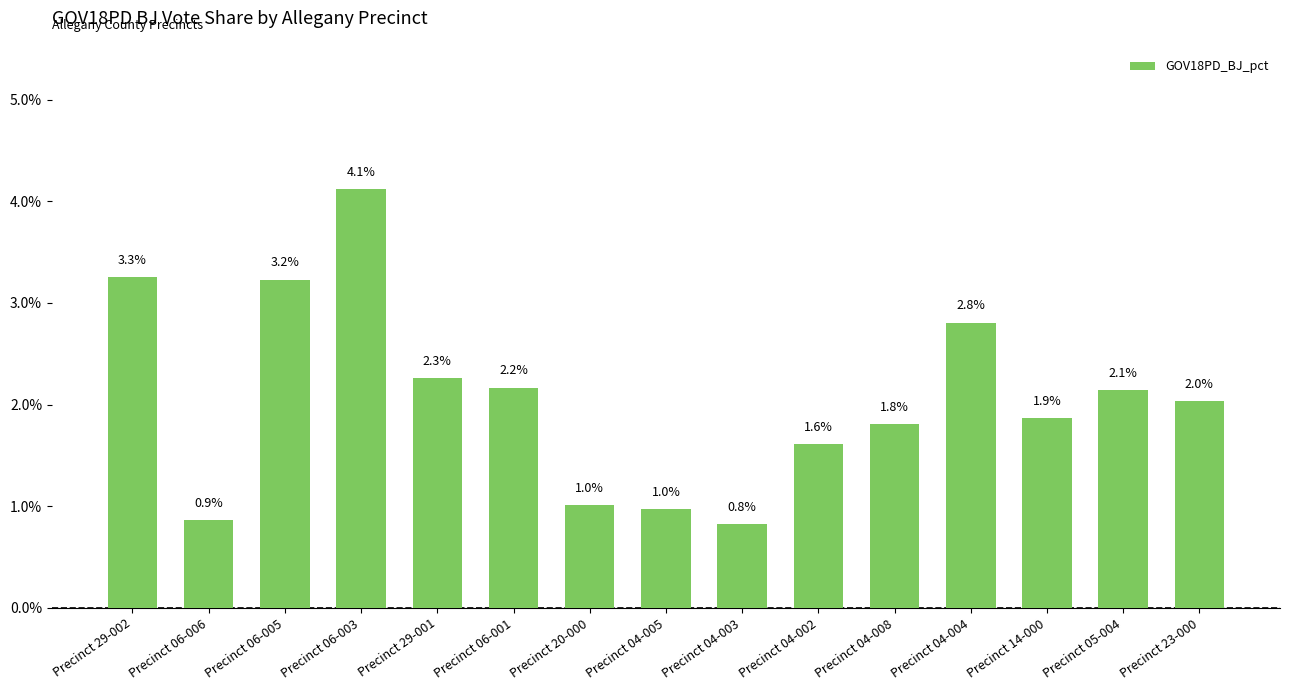

Is it true that the value at Precinct 29-002 is 0.0?

False